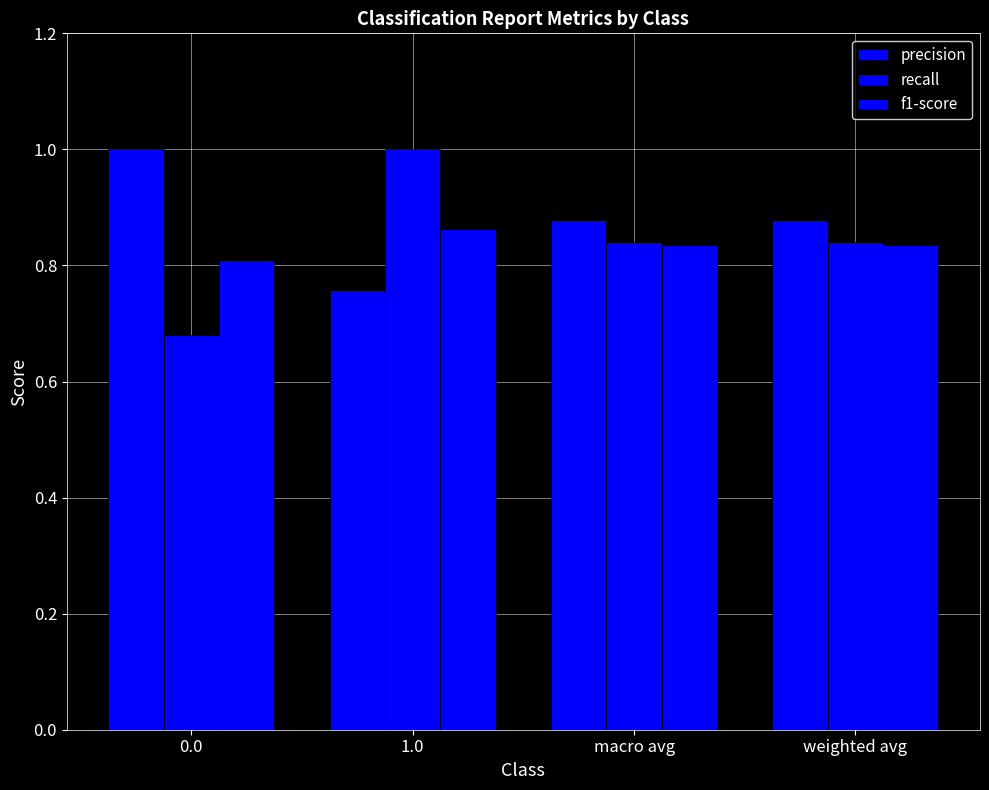

What position from the left is 0.0?

1